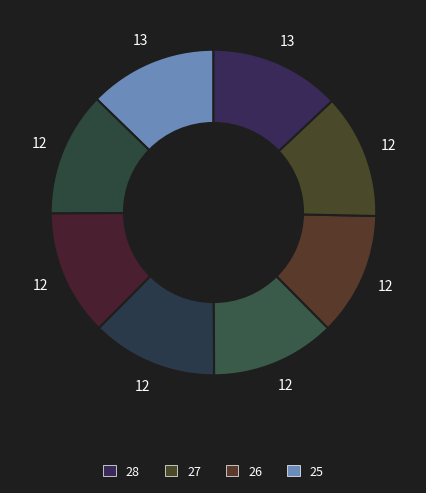

How many segments does this pie chart have?

8